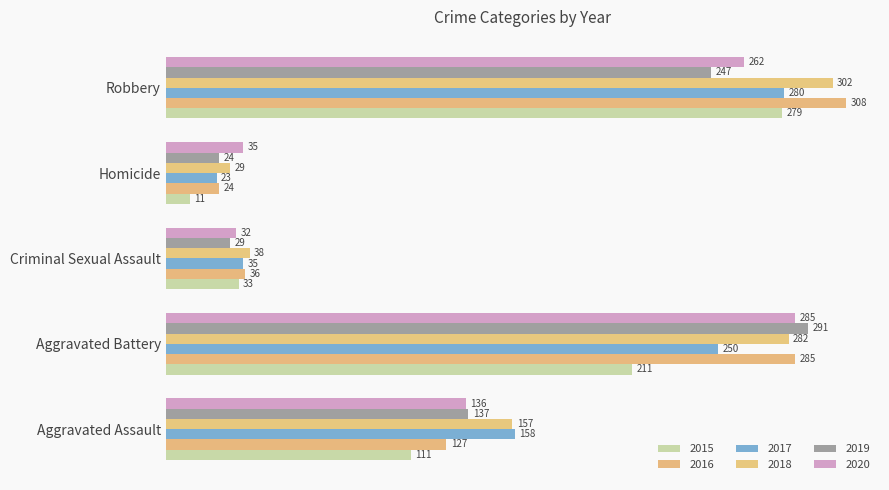

How many data points in 2016 are less than 127?

2